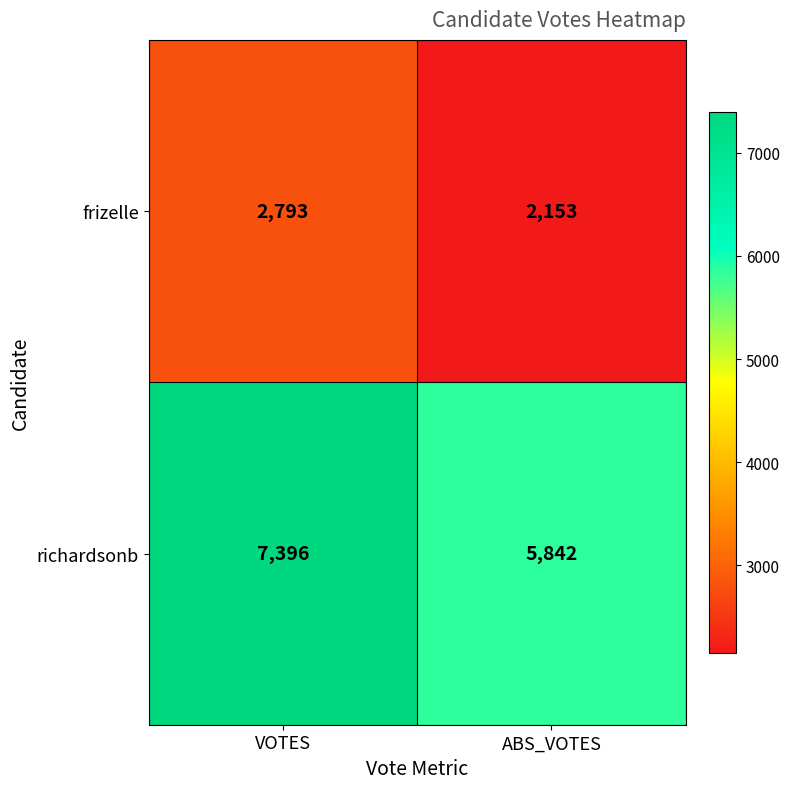

What is the sum of the richardsonb values at ABS_VOTES and VOTES?

13238